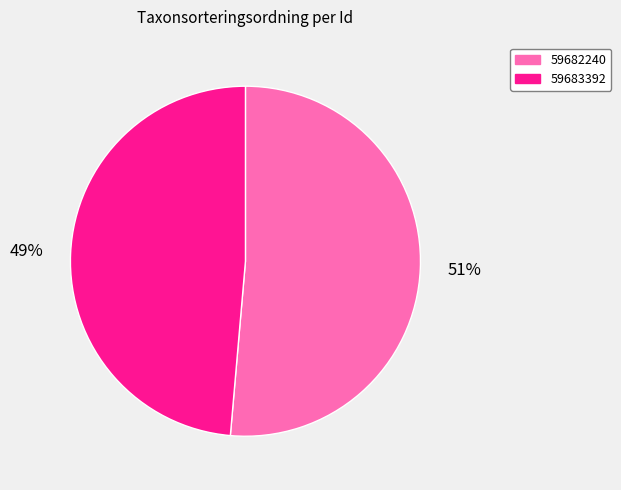

Combined, do 59682240 and 59683392 account for over 50%?

Yes